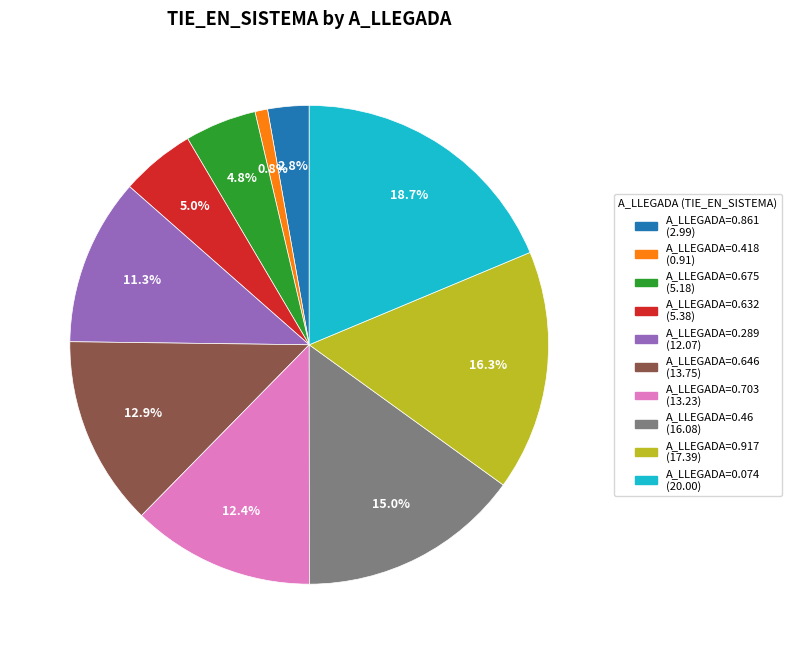

Does any single category account for the majority?

No